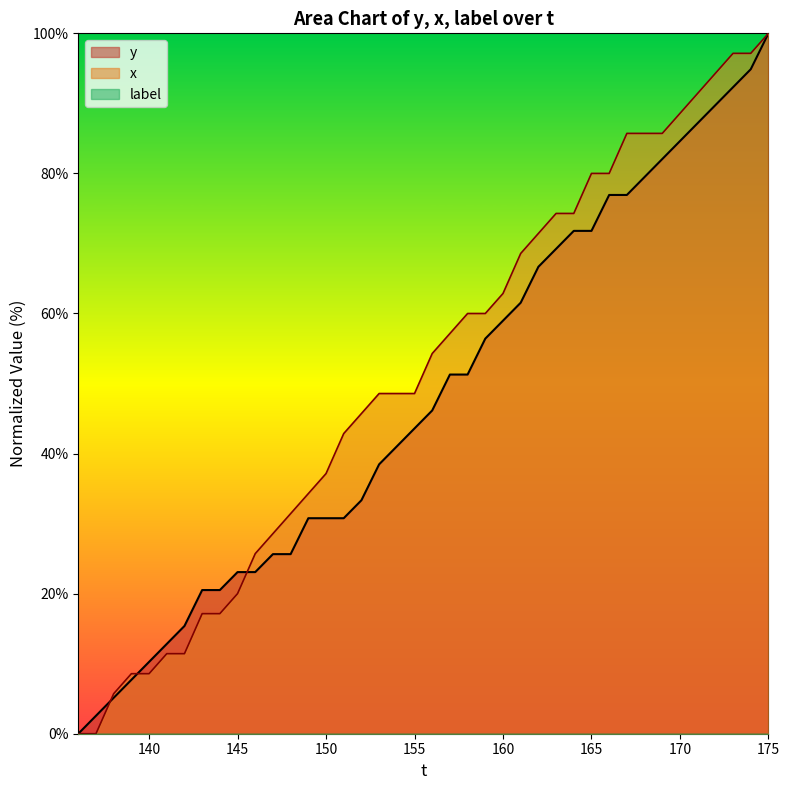

Which category has the lowest value in the y series?

136